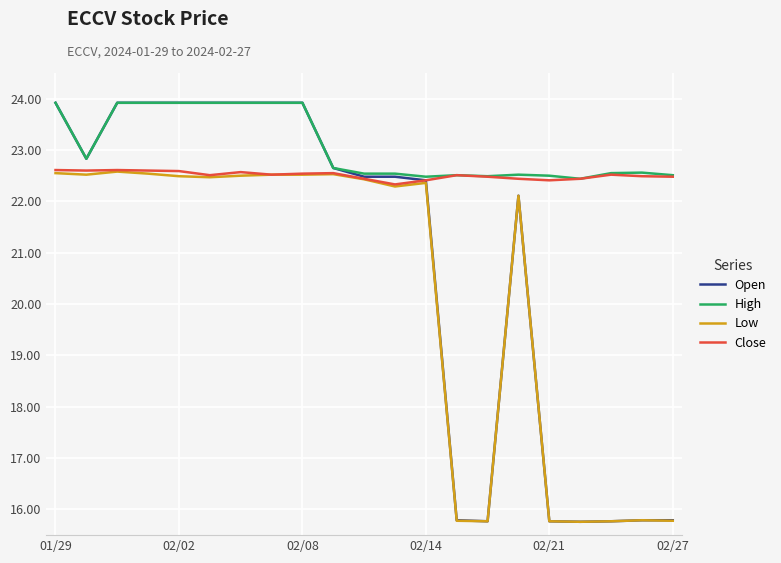

What is the minimum value shown in the chart?

15.8